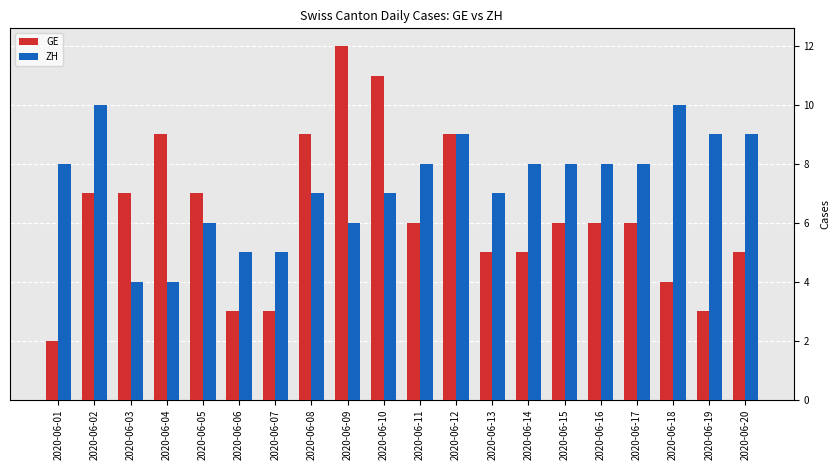

What is the smallest value displayed?

2